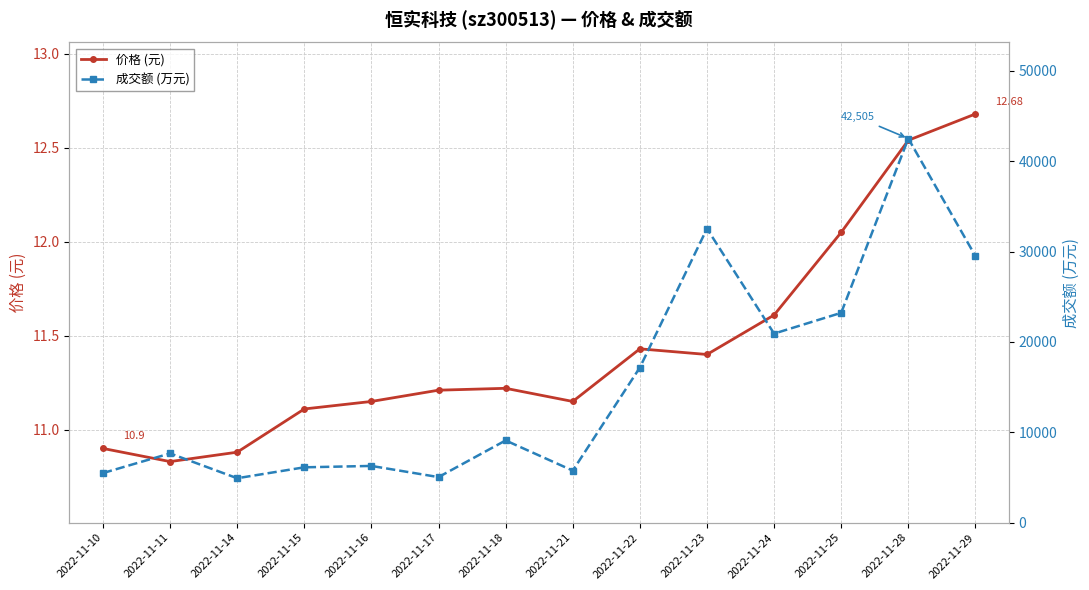

What is the minimum value shown in the chart?

10.8